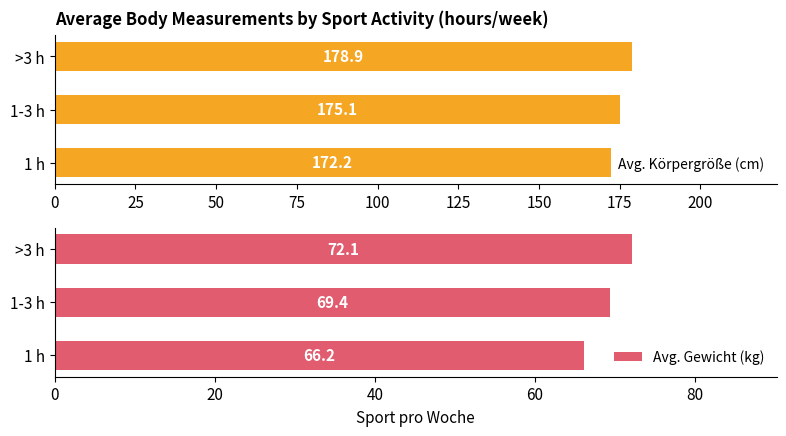

Which category has the lowest value in the Avg. Körpergröße (cm) series?

1 h